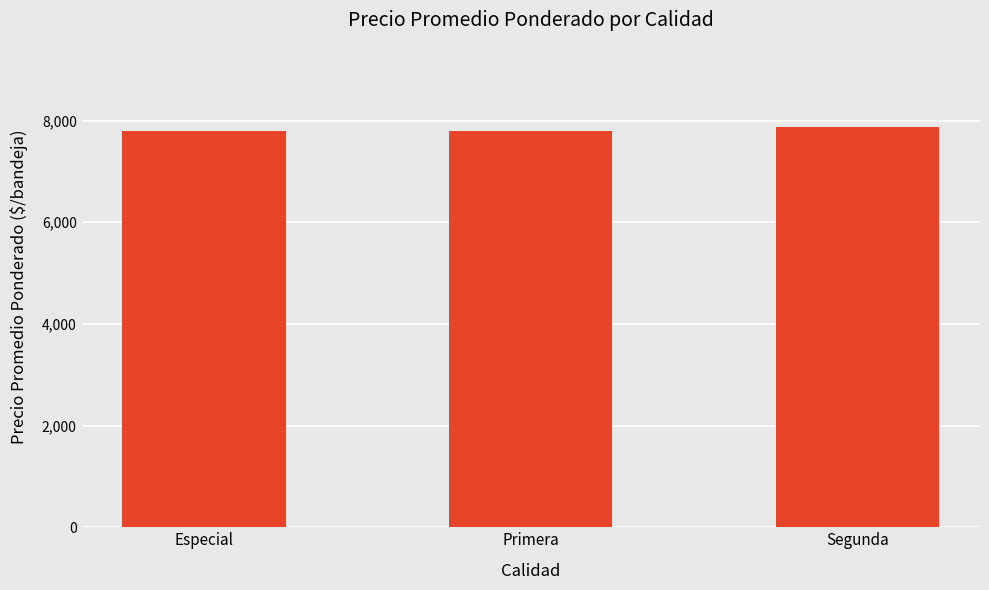

Count the values in the range 7802 to 7875.

3